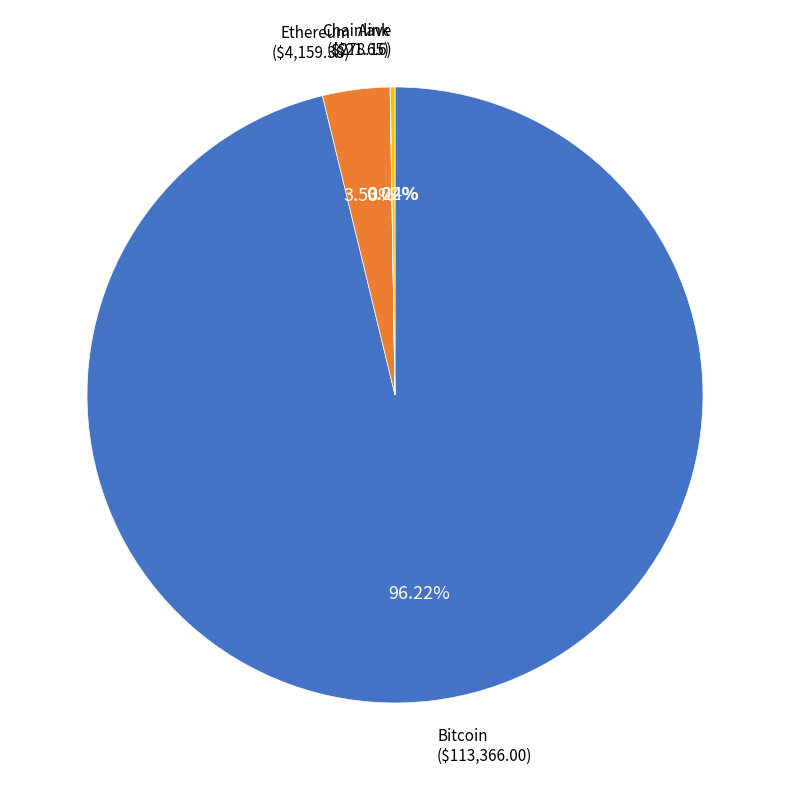

What is the largest slice in the pie chart?

Bitcoin